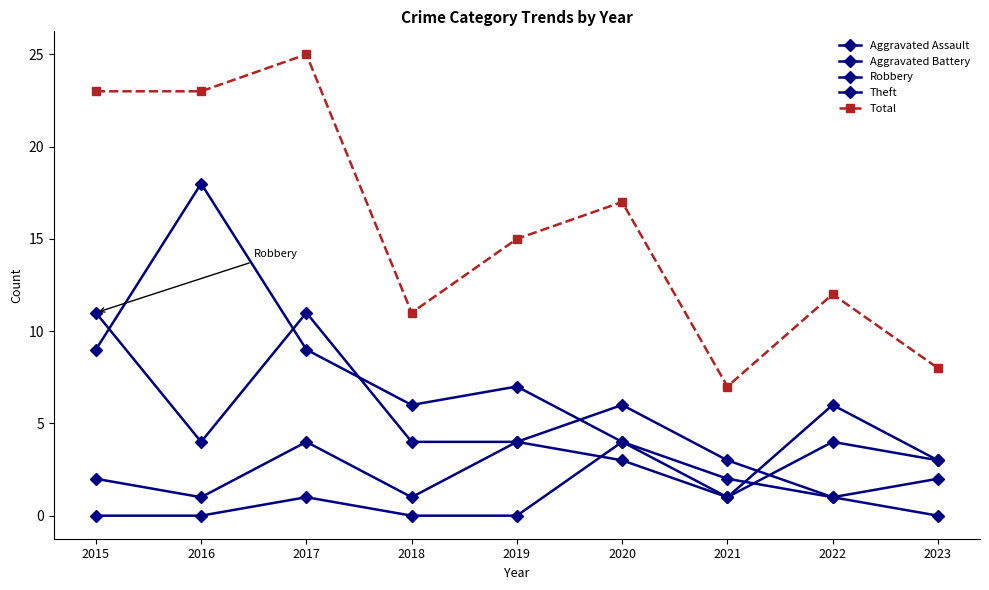

List the series in order of their peak value, lowest first.

Aggravated Assault, Aggravated Battery, Robbery, Theft, Total